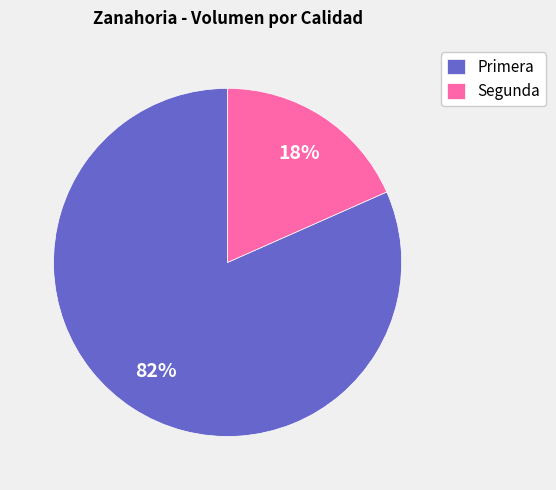

To the nearest percent, what portion does Segunda represent?

18%